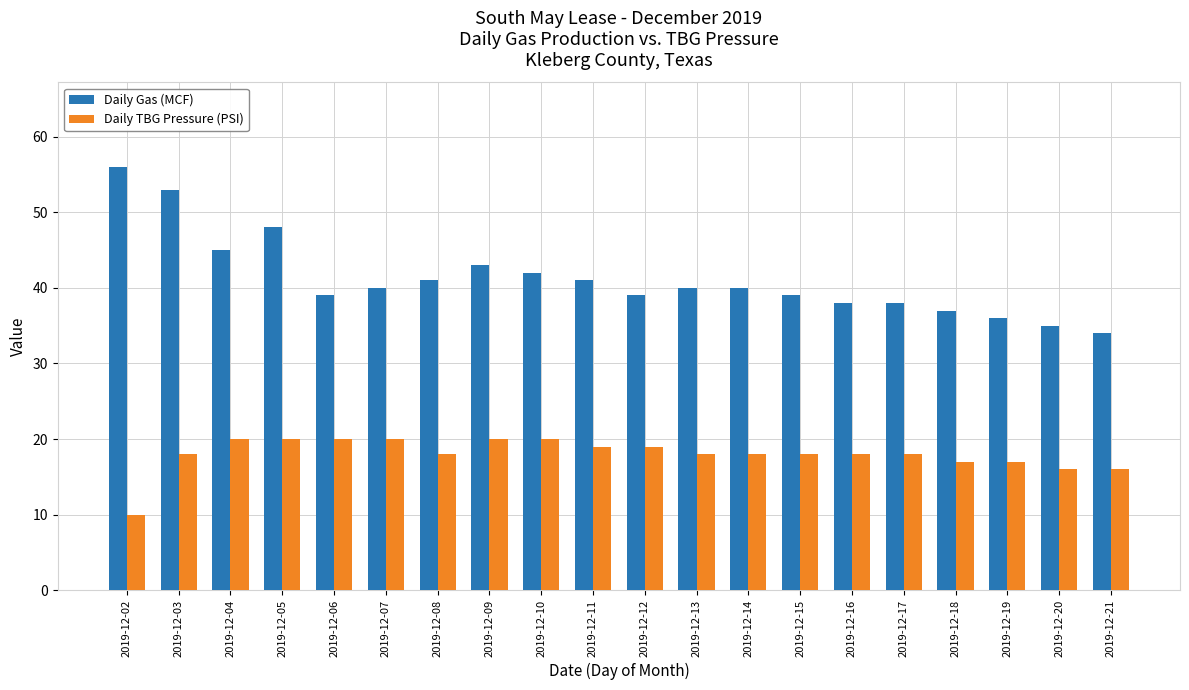

Reading left to right, transcribe all the data shown in this chart.

Daily Gas (MCF): 2019-12-02=56	2019-12-03=53	2019-12-04=45	2019-12-05=48	2019-12-06=39	2019-12-07=40	2019-12-08=41	2019-12-09=43	2019-12-10=42	2019-12-11=41	2019-12-12=39	2019-12-13=40	2019-12-14=40	2019-12-15=39	2019-12-16=38	2019-12-17=38	2019-12-18=37	2019-12-19=36	2019-12-20=35	2019-12-21=34
Daily TBG Pressure (PSI): 2019-12-02=10	2019-12-03=18	2019-12-04=20	2019-12-05=20	2019-12-06=20	2019-12-07=20	2019-12-08=18	2019-12-09=20	2019-12-10=20	2019-12-11=19	2019-12-12=19	2019-12-13=18	2019-12-14=18	2019-12-15=18	2019-12-16=18	2019-12-17=18	2019-12-18=17	2019-12-19=17	2019-12-20=16	2019-12-21=16